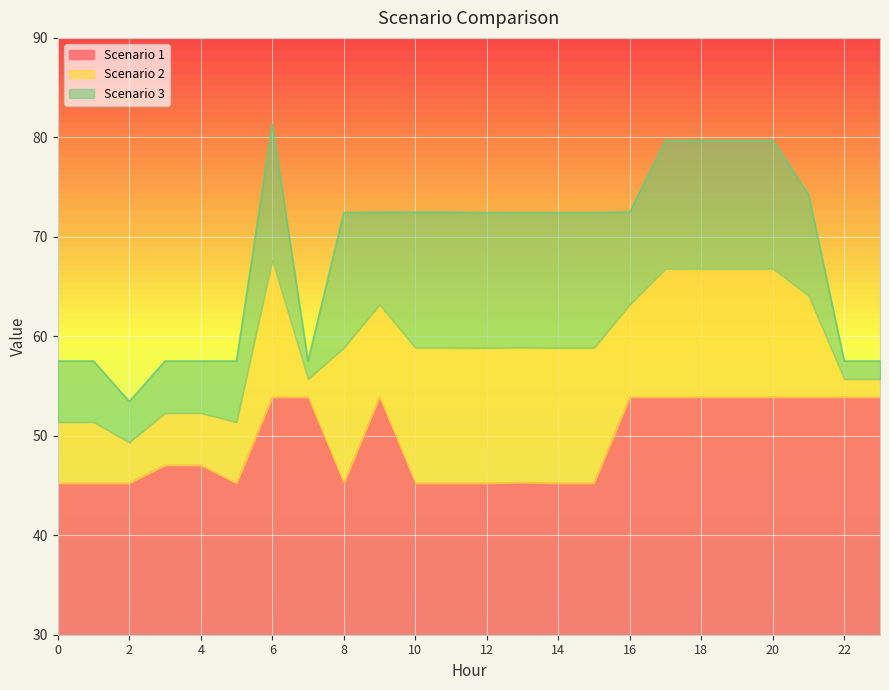

Rank the categories by Scenario 3 value from highest to lowest.

6, 17, 18, 19, 20, 21, 16, 9, 10, 11, 8, 12, 13, 14, 15, 0, 1, 3, 4, 5, 7, 22, 23, 2